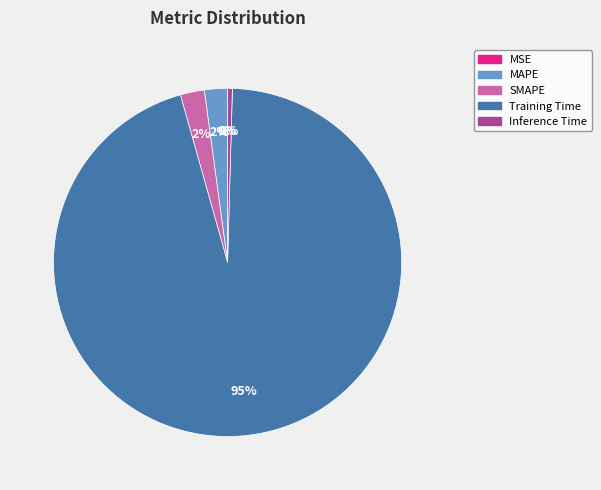

Between SMAPE and Inference Time, which is larger?

SMAPE